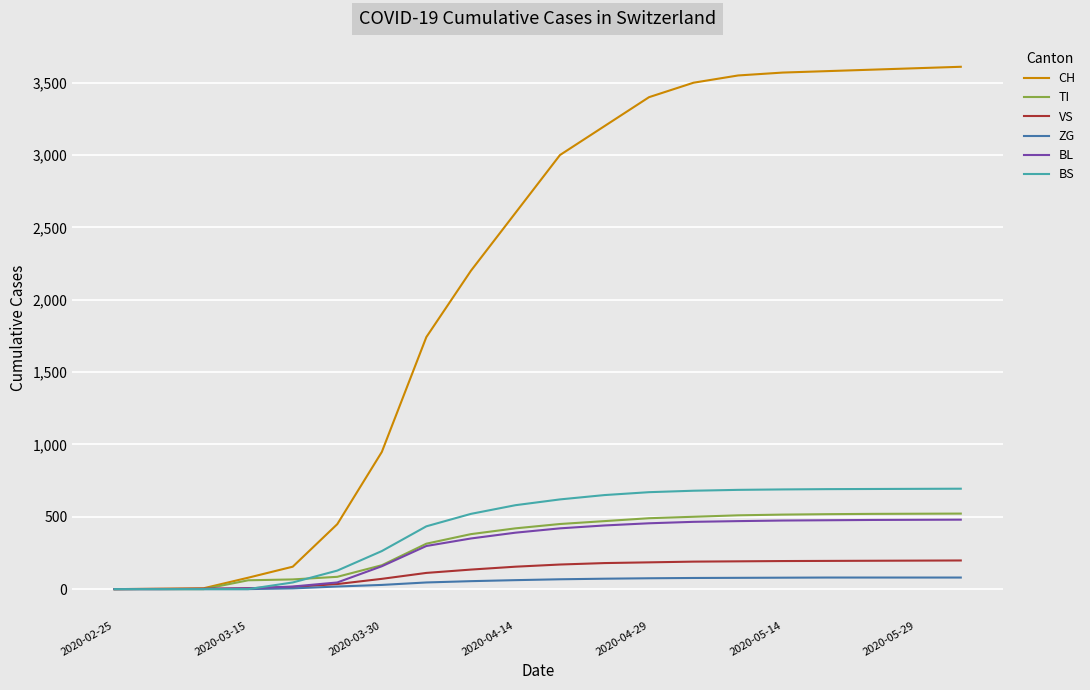

What is the greatest value displayed?

3610